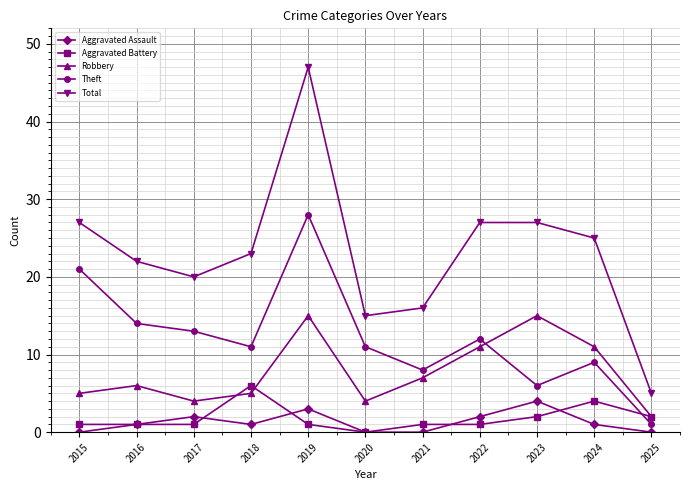

The Robbery series shows 15 at 2019. True or false?

True